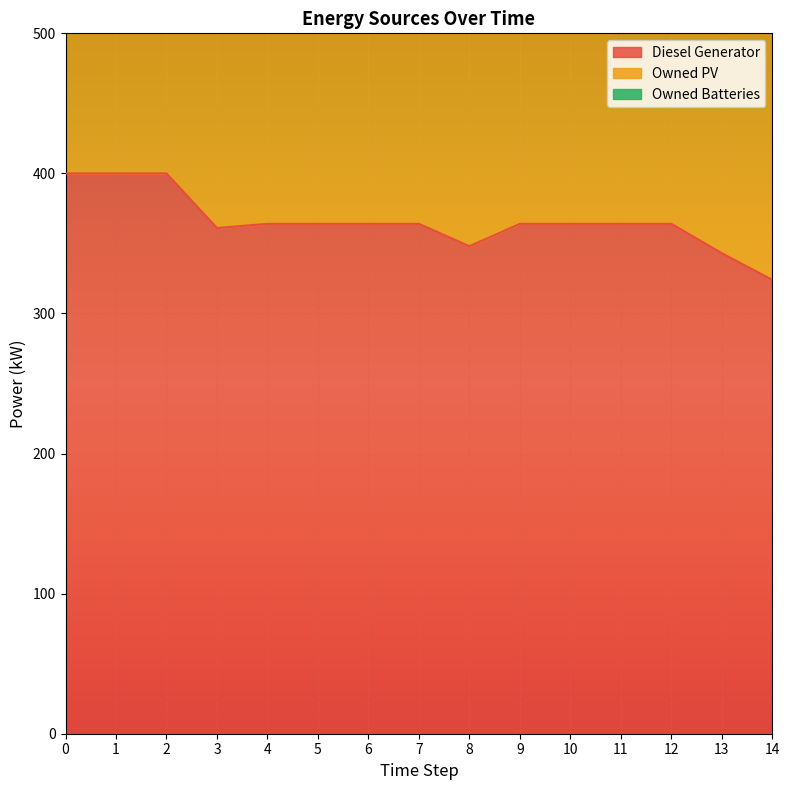

Which series has the widest spread of values?

Diesel Generator